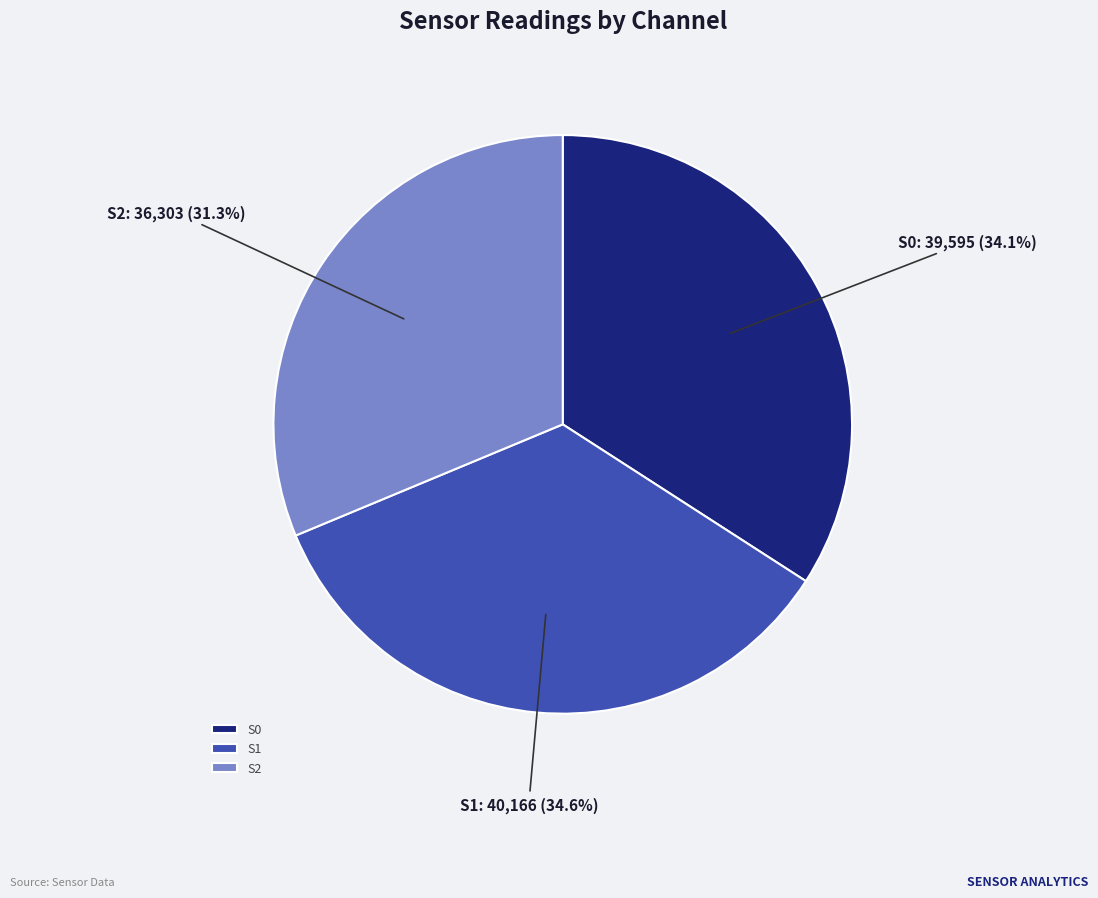

Which category has the smallest portion of the pie?

S2